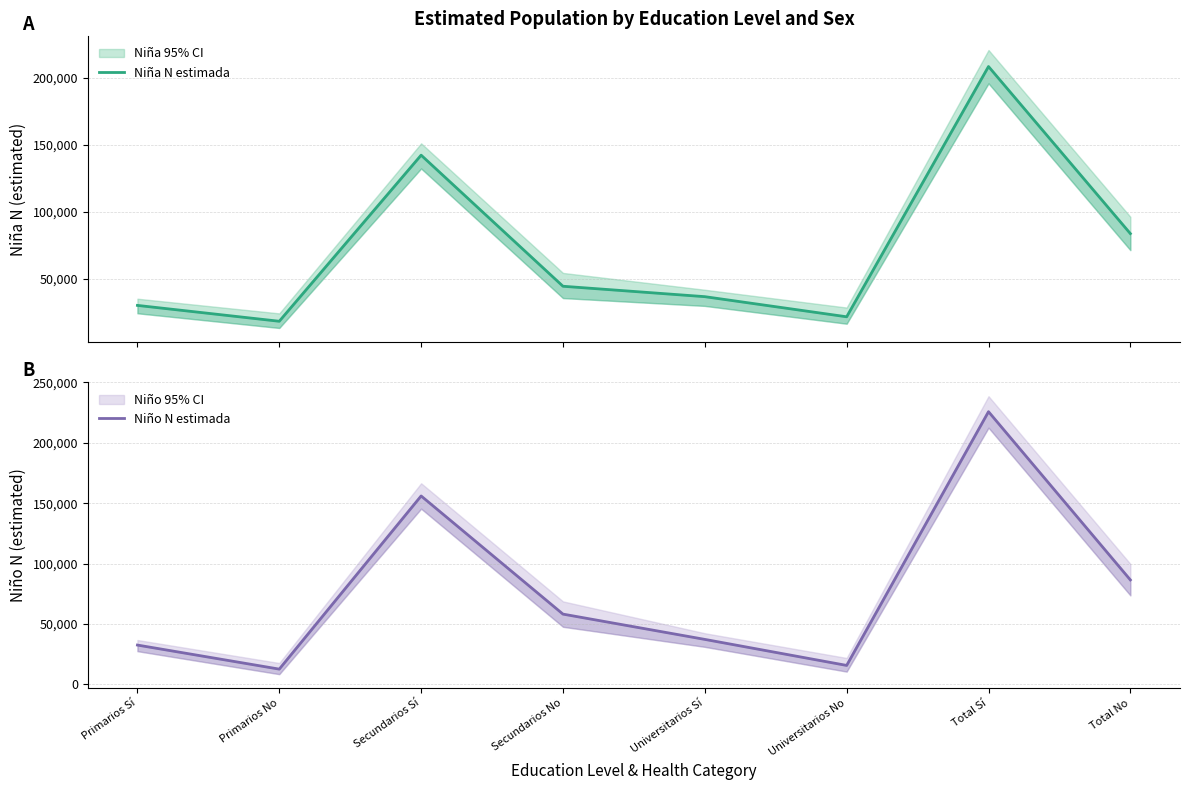

How many categories are shown in the chart?

8